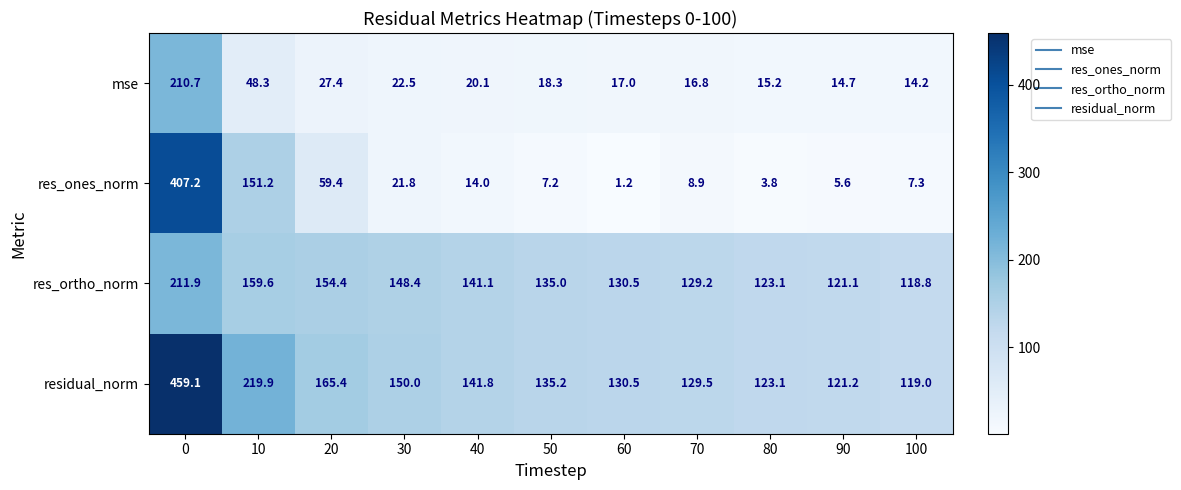

Which series has the largest range (max minus min)?

res_ones_norm